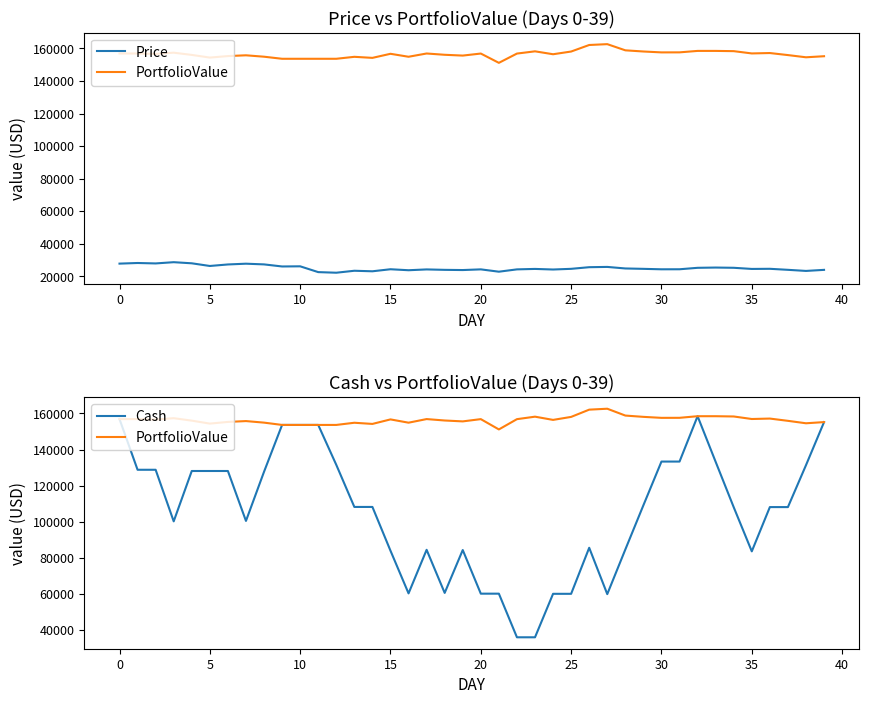

Reading right to left, transcribe all the data shown in this chart.

Price: 23905.4	23250.3	23928.0	24556.5	24475.6	25177.0	25325.2	25163.3	24272.7	24251.0	24526.9	24766.2	25715.2	25543.2	24537.8	24121.9	24480.2	24204.1	22779.6	24208.2	23790.3	23913.5	24176.9	23676.1	24283.1	23030.6	23354.0	22147.3	22519.3	26084.2	25989.4	27264.8	27695.6	27224.1	26295.5	27937.7	28619.1	27857.7	28123.9	27740.7
PortfolioValue: 155210.6	154555.5	155910.9	157167.9	156925.2	158328.0	158476.1	158476.1	157585.5	157563.8	158115.7	158833.5	162629.8	162113.5	158092.0	156428.5	158219.8	156839.5	151141.6	156855.7	155602.1	156095.0	156885.1	154882.1	156703.1	154198.0	154844.9	153638.2	153638.2	153638.2	153638.2	154913.6	155775.2	155303.7	154375.1	156017.3	157380.1	156618.8	156884.9	156884.9
Cash: 155210.6	131305.2	108054.9	108054.9	83498.3	107973.9	133151.0	158476.1	133312.9	133312.9	109061.9	84535.0	59768.8	85484.0	59940.9	59940.9	35819.0	35819.0	60023.1	60023.1	84231.3	60441.0	84354.5	60177.6	83853.7	108136.9	108136.9	131490.9	153638.2	153638.2	153638.2	127648.8	100384.0	128079.6	128079.6	128079.6	100141.9	128761.0	128761.0	156884.9